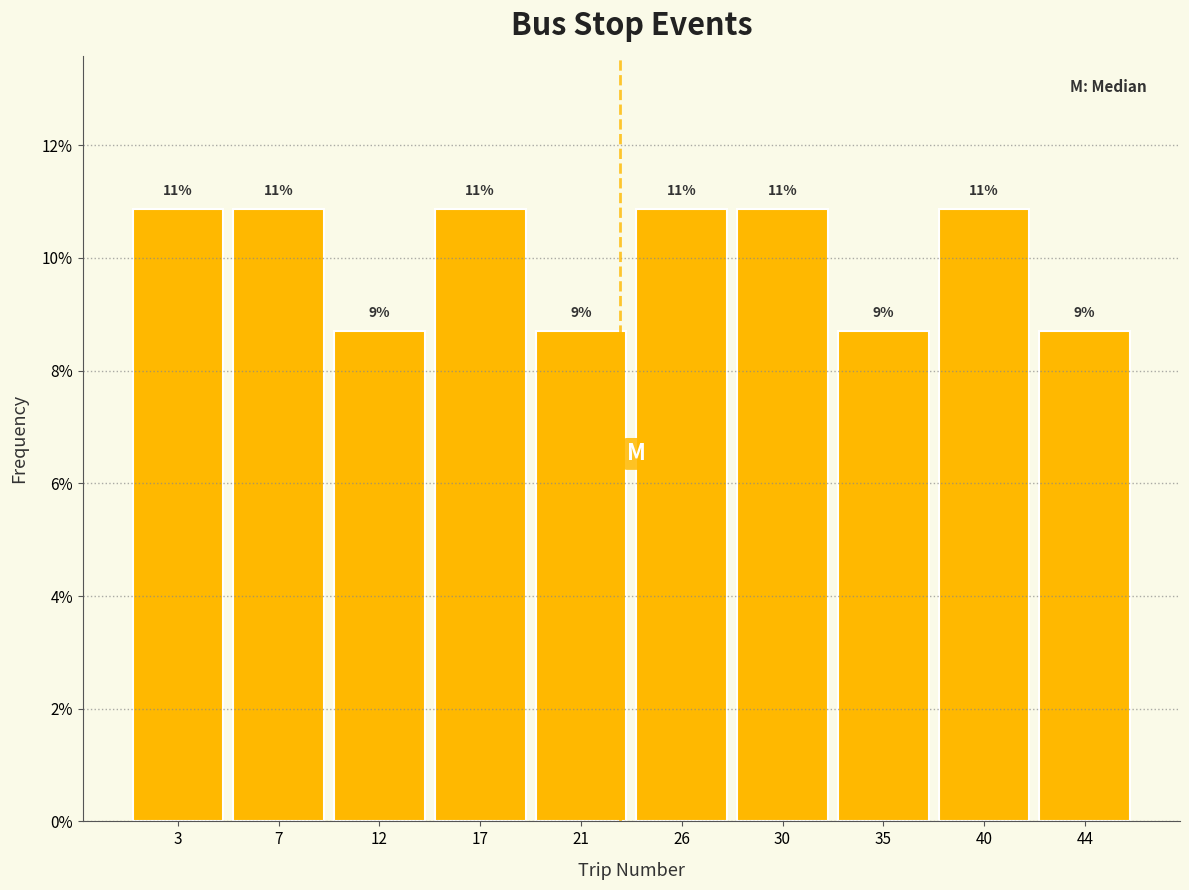

Are the bars horizontal?

No